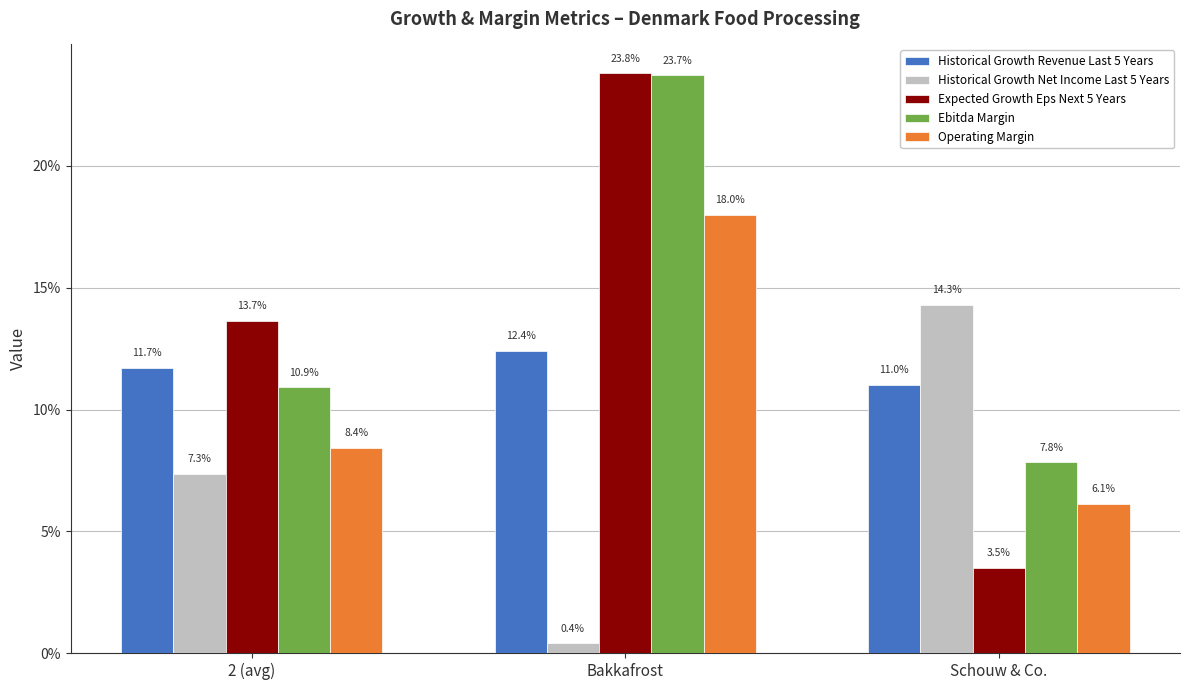

Which has a higher value, Bakkafrost or Schouw & Co.?

Bakkafrost